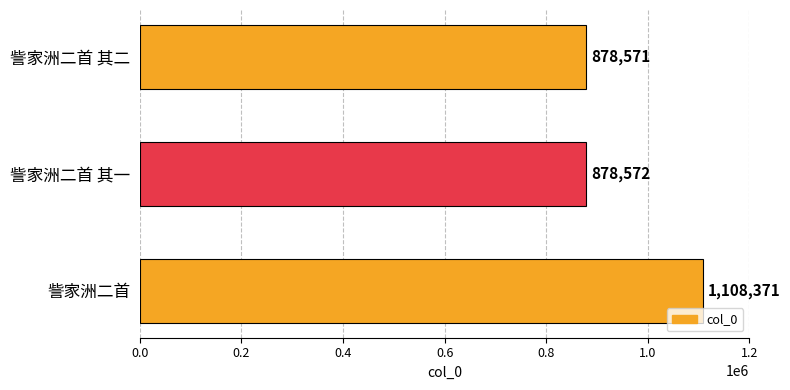

How many data points are less than 878572?

1